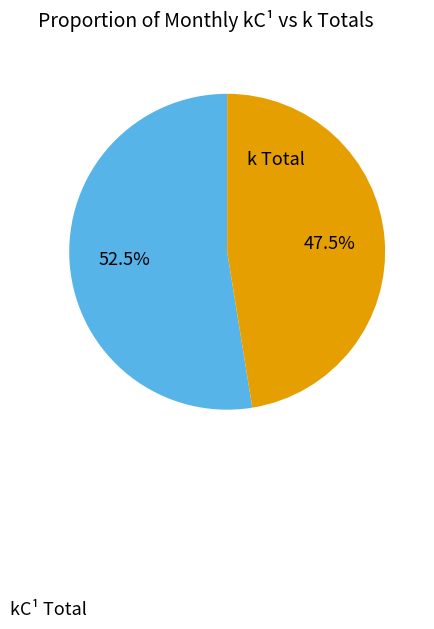

Is there a majority slice in this chart?

Yes